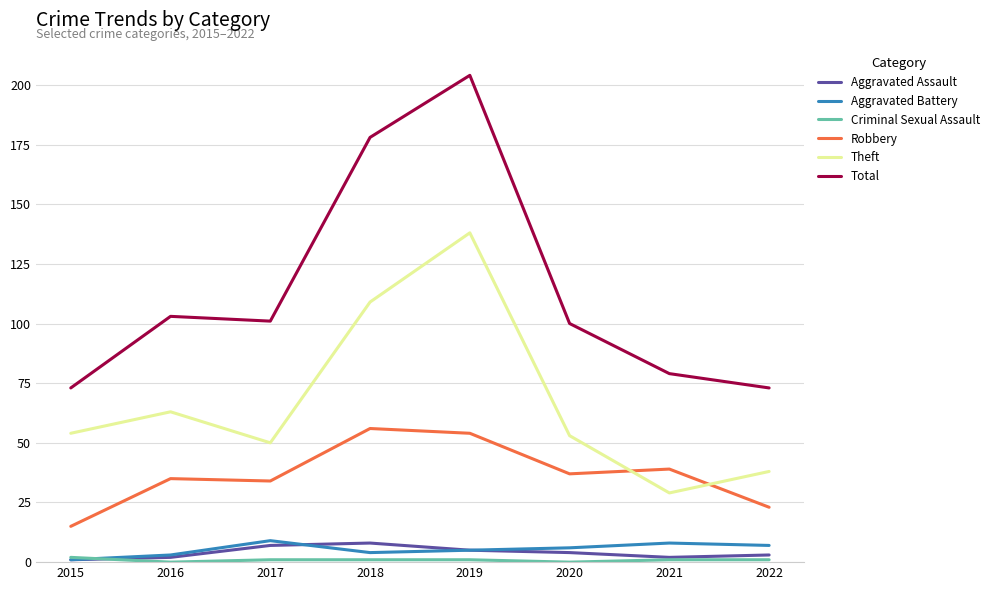

Where do Robbery and Theft first cross each other?

2020 and 2021